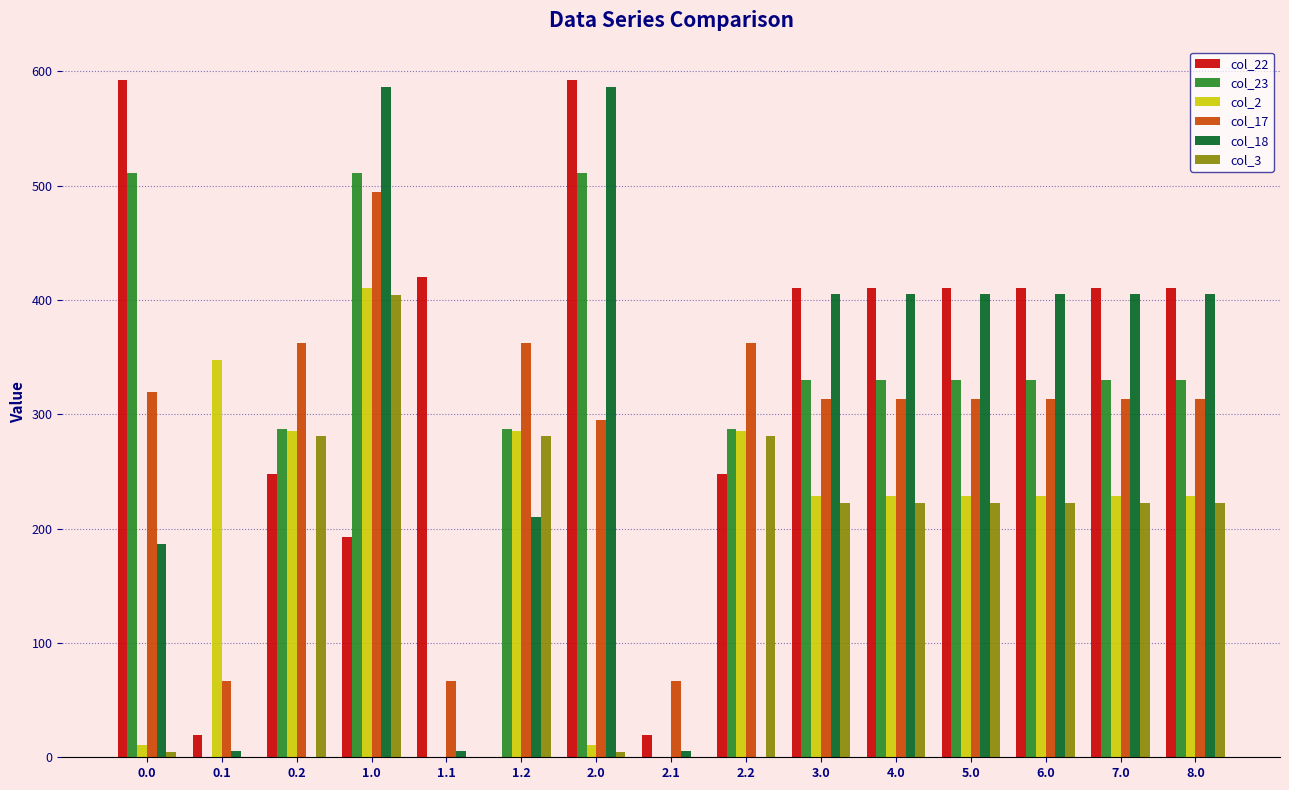

At which label does col_18 first exceed 405?

1.0